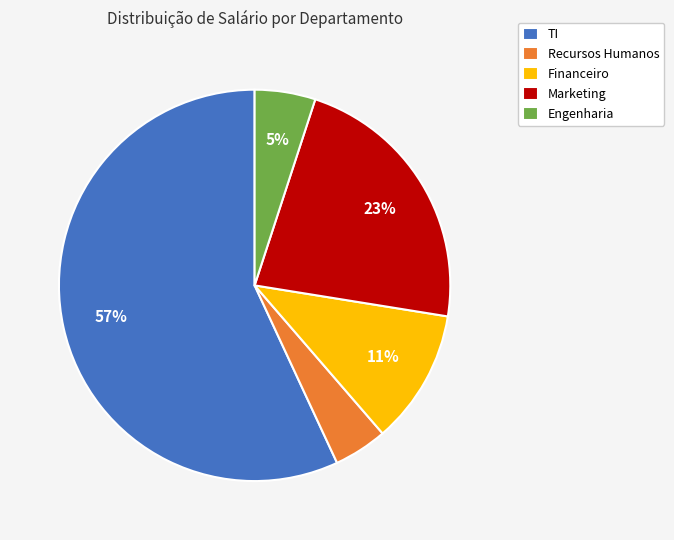

How many segments does this pie chart have?

5